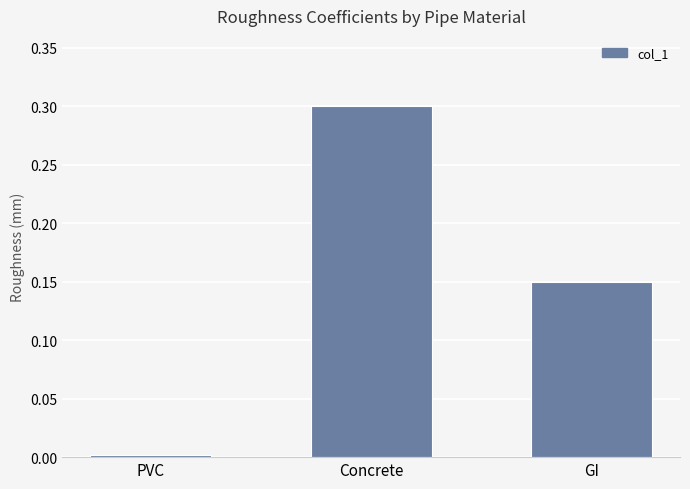

Does the chart contain stacked bars?

No